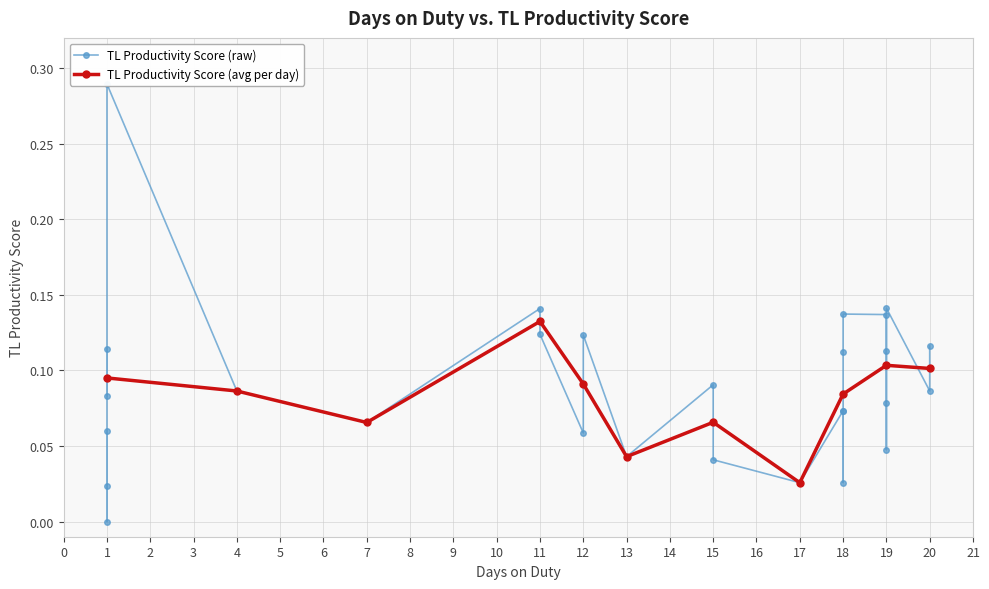

True or false: the data shows 0.1 at 19.

False